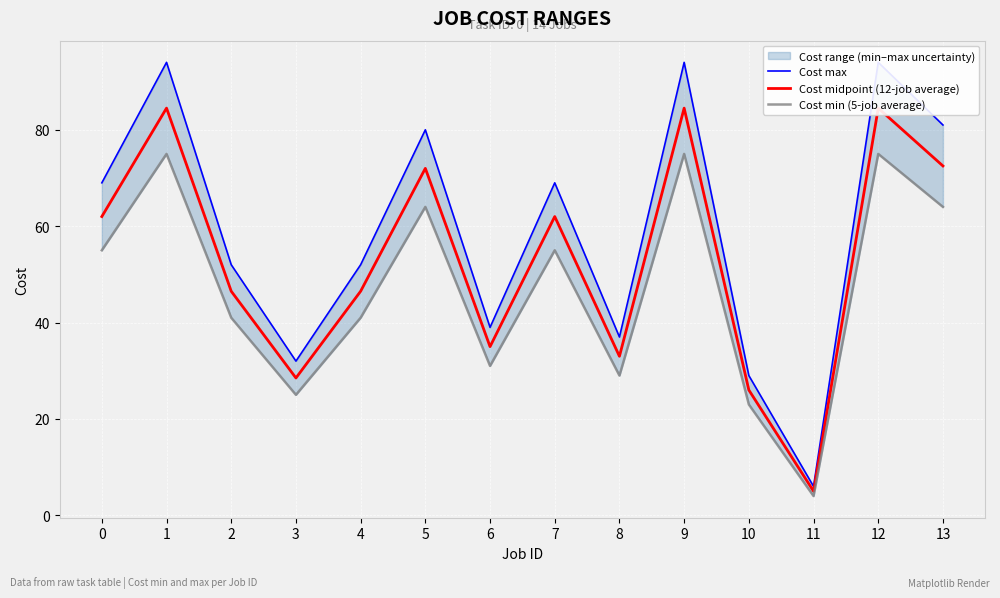

Rank the categories by Cost midpoint (12-job average) value from lowest to highest.

11, 10, 3, 8, 6, 2, 4, 0, 7, 5, 13, 1, 9, 12